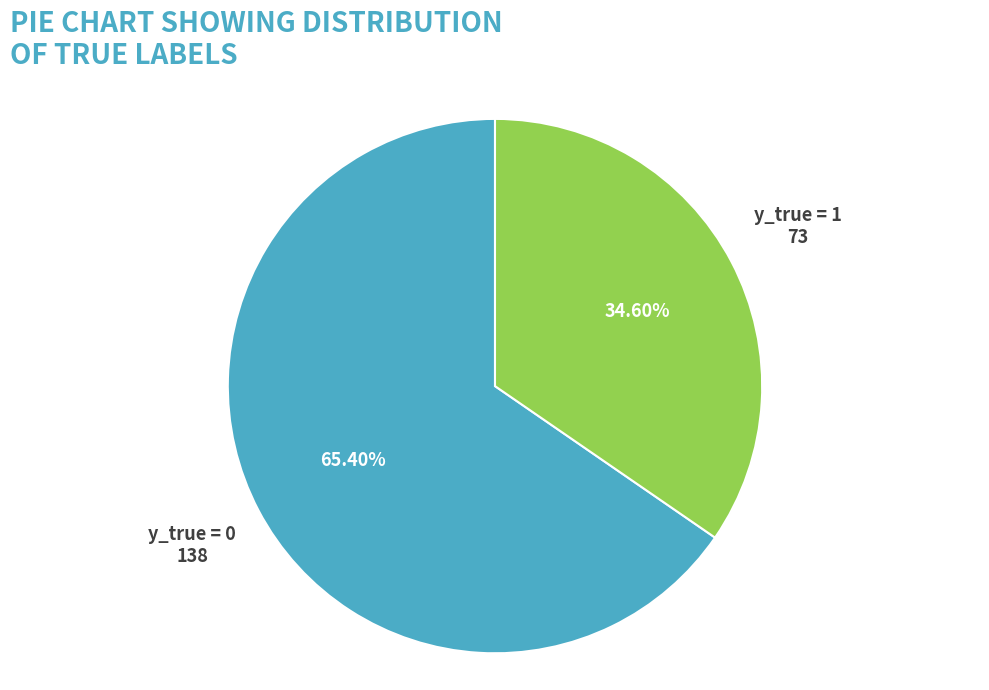

To the nearest percent, what is the average slice percentage?

50%